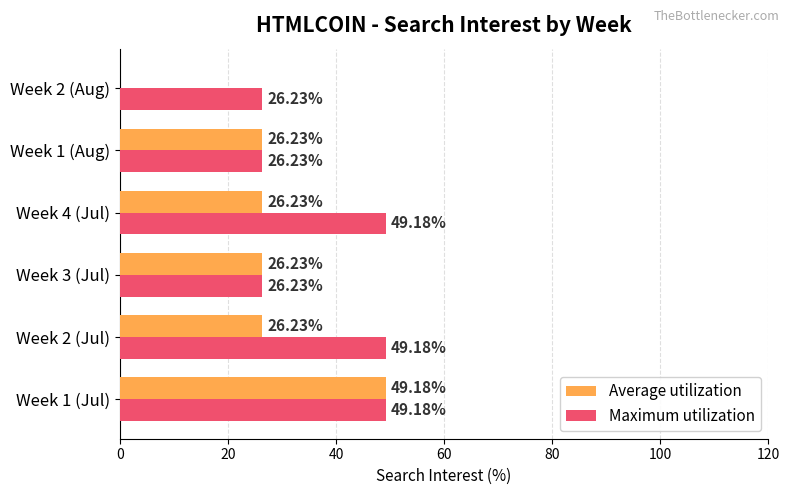

At which category is the sum across all series the highest?

Week 1 (Jul)